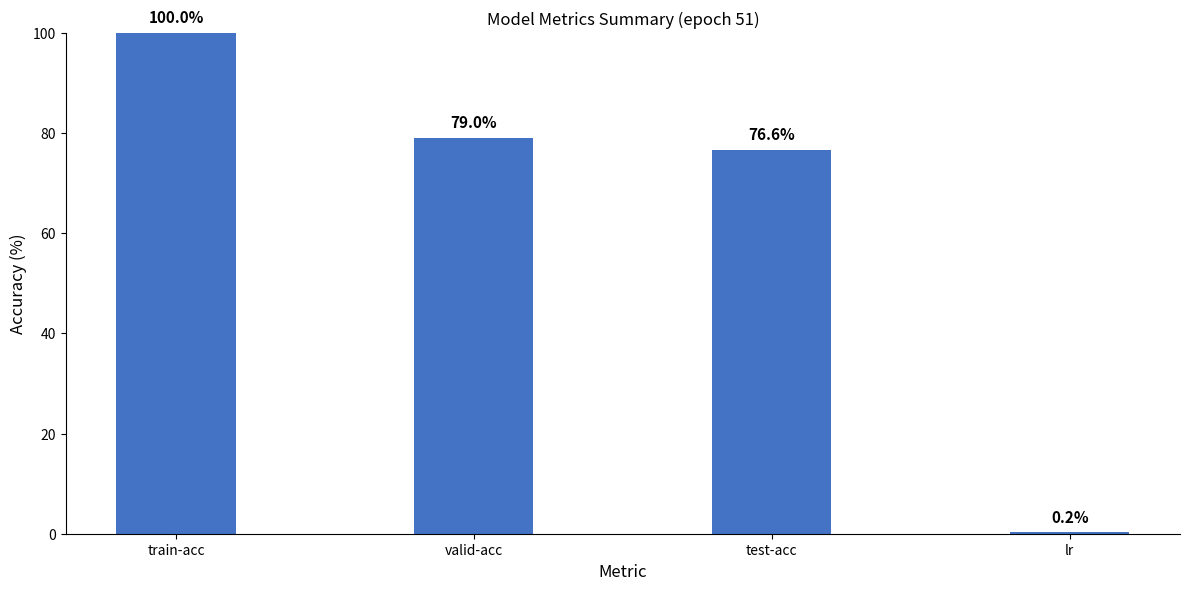

Are the bars grouped side by side (vs. stacked)?

No